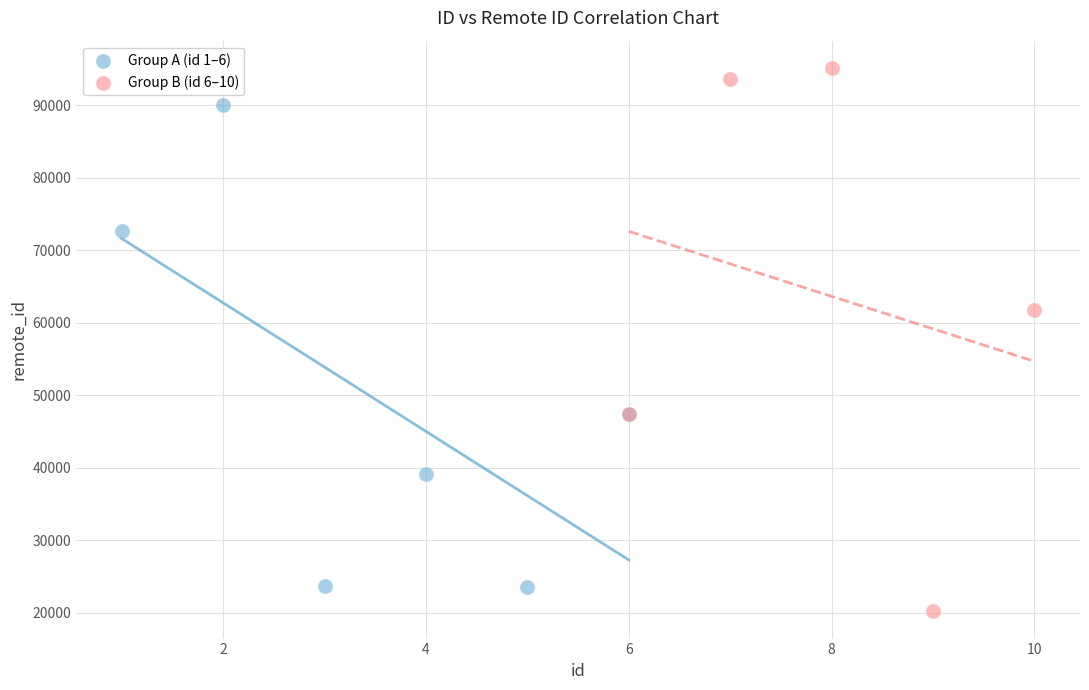

Which series has the largest Y range (max minus min)?

Group B (id 6–10)